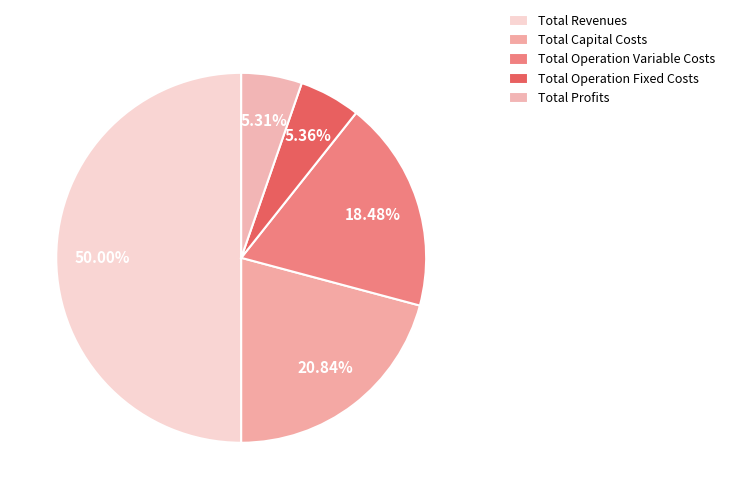

To the nearest percent, what is the combined percentage of Total Revenues and Total Operation Variable Costs?

68%